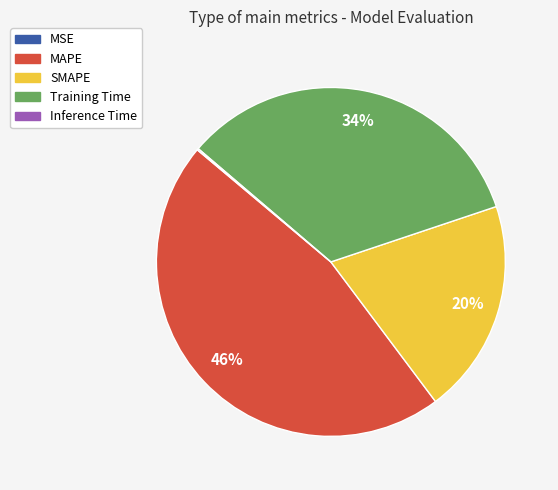

Is SMAPE the majority of the pie?

No